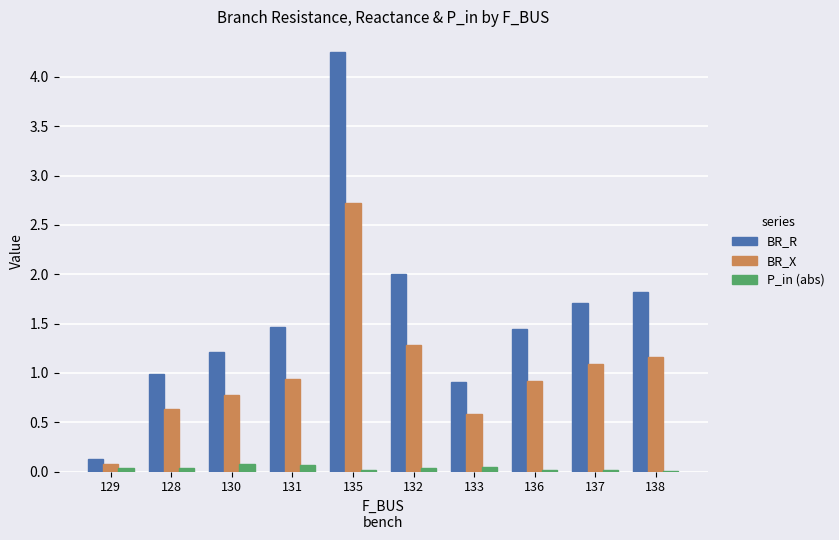

Is the value of BR_X at 132 greater than the value of P_in (abs) at 138?

Yes